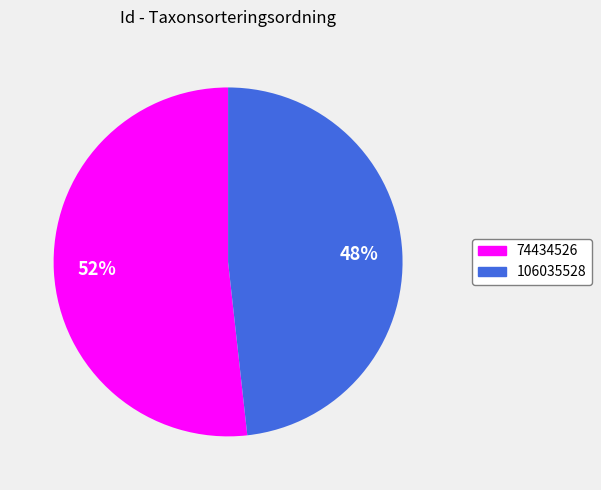

How many slices are in this pie chart?

2